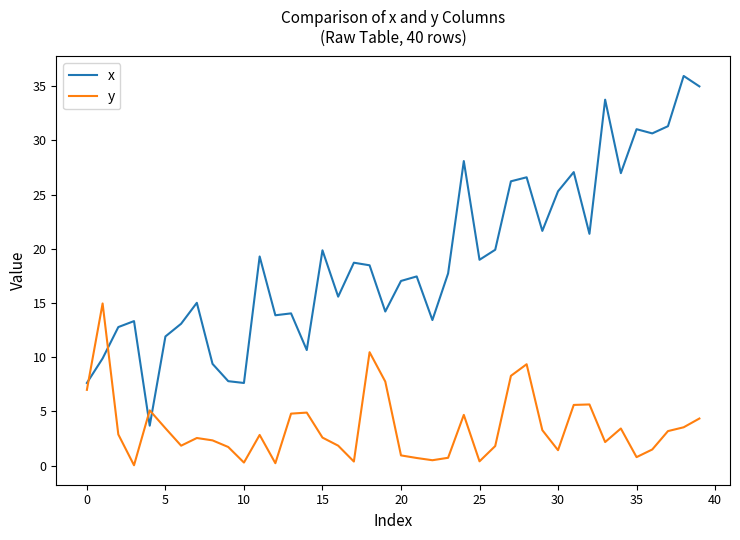

Which series has the largest total across all categories?

x